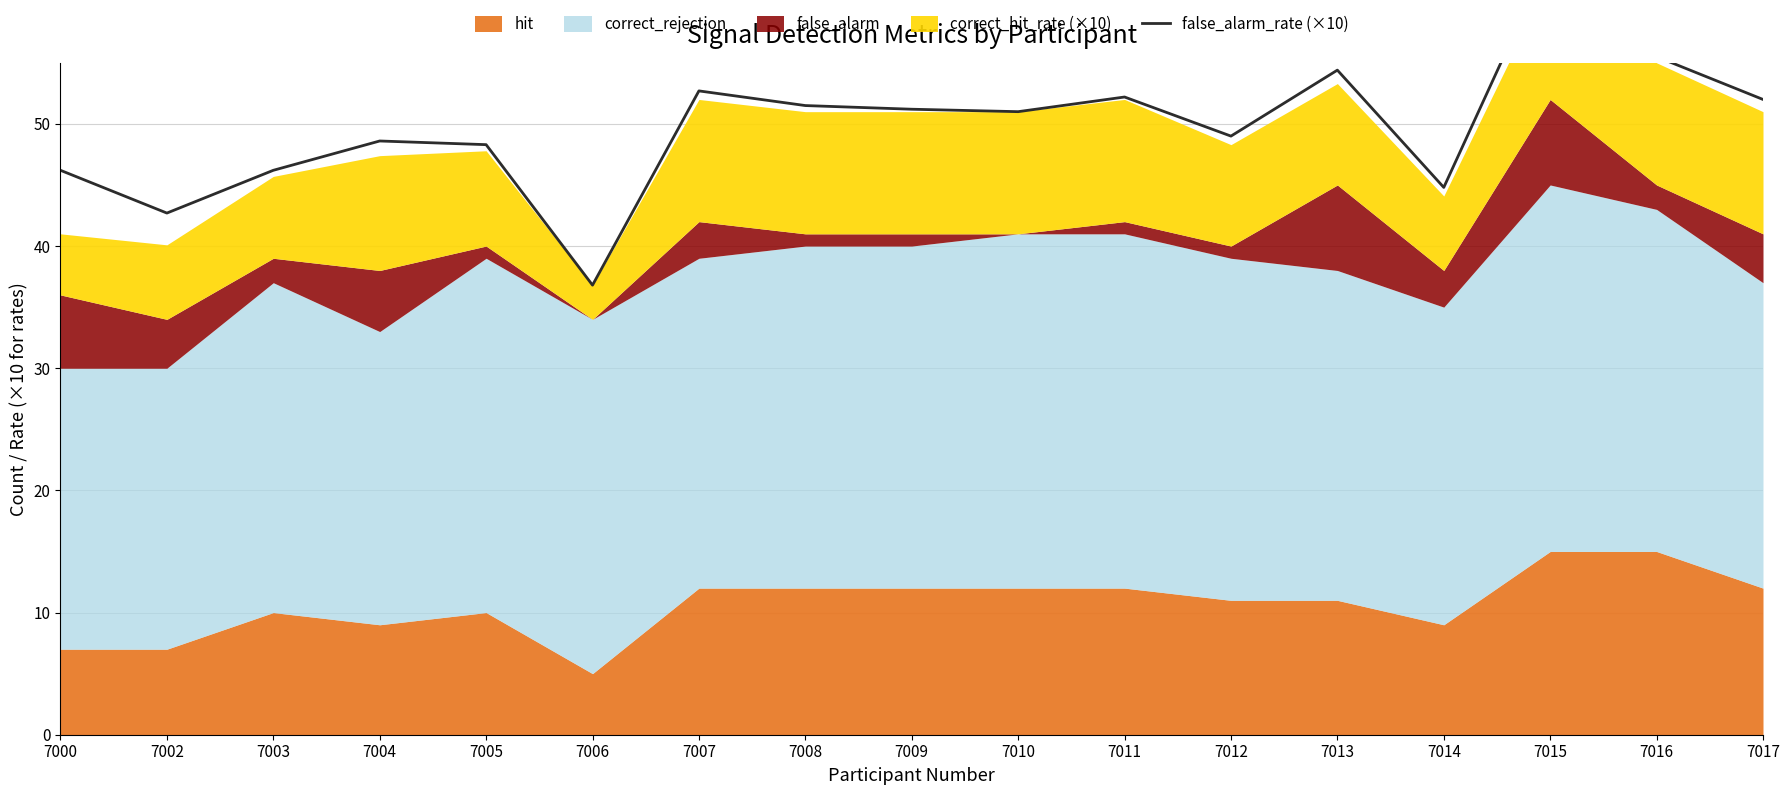

At which category does the chart reach its peak across all series?

7015